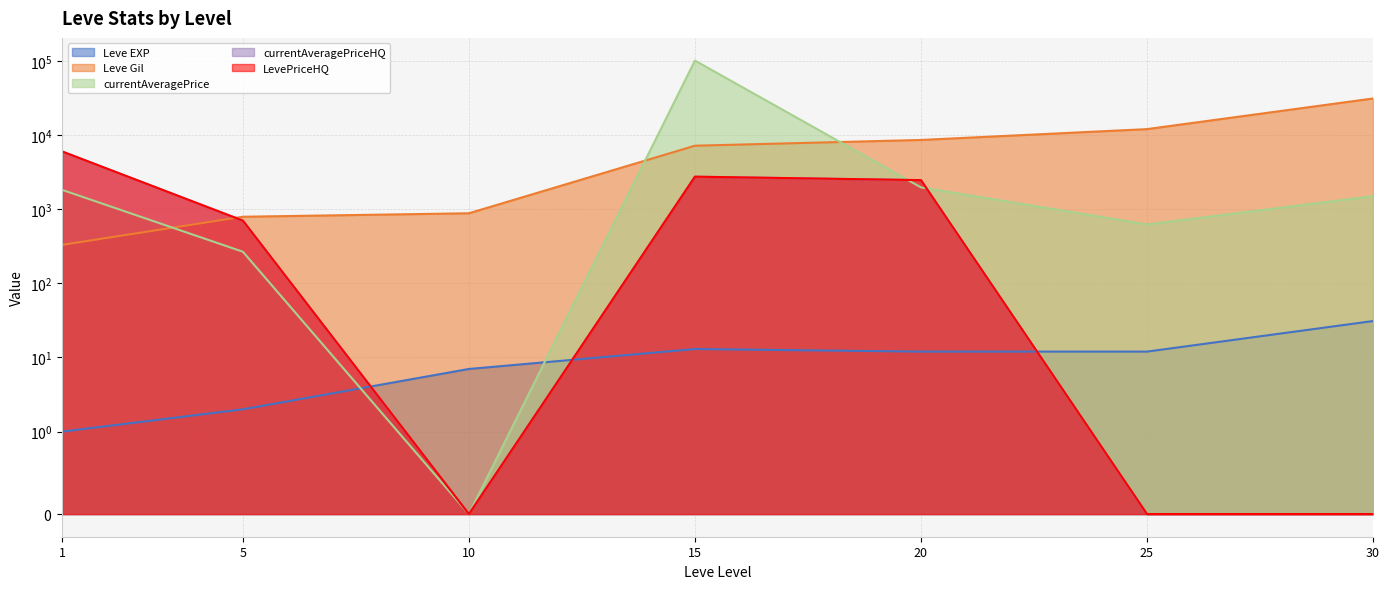

Reading right to left, transcribe all the data shown in this chart.

Leve EXP: 31.0	12.0	12.0	13.0	7.0	2.0	1.0
Leve Gil: 31070.0	12000.0	8570.0	7170.0	880.0	790.0	330.0
currentAveragePrice: 1500.0	622.5	1966.6	100821.0	0.0	266.6	1820.0
currentAveragePriceHQ: 0.0	0.0	2462.4	2741.5	0.0	700.0	6000.0
LevePriceHQ: 0.0	0.0	2462.4	2741.5	0.0	700.0	6000.0